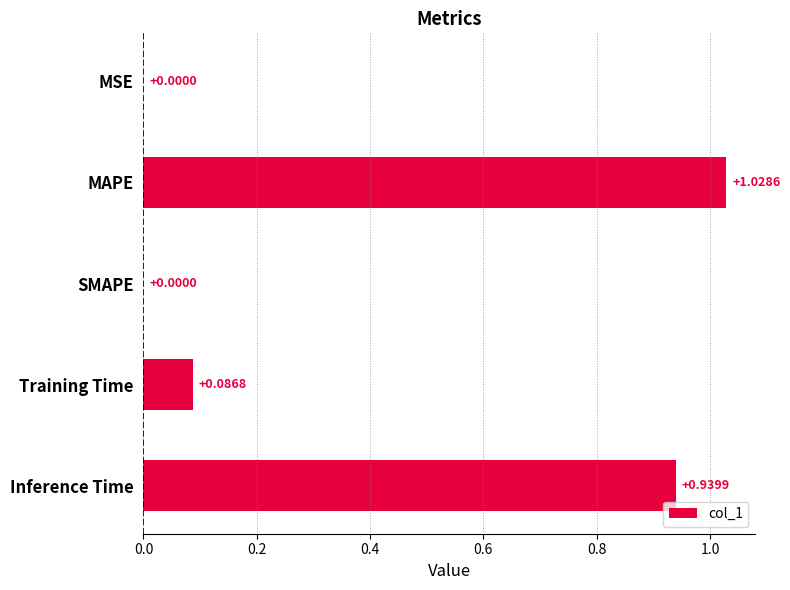

What is the change in value from MSE to MAPE?

+1.0